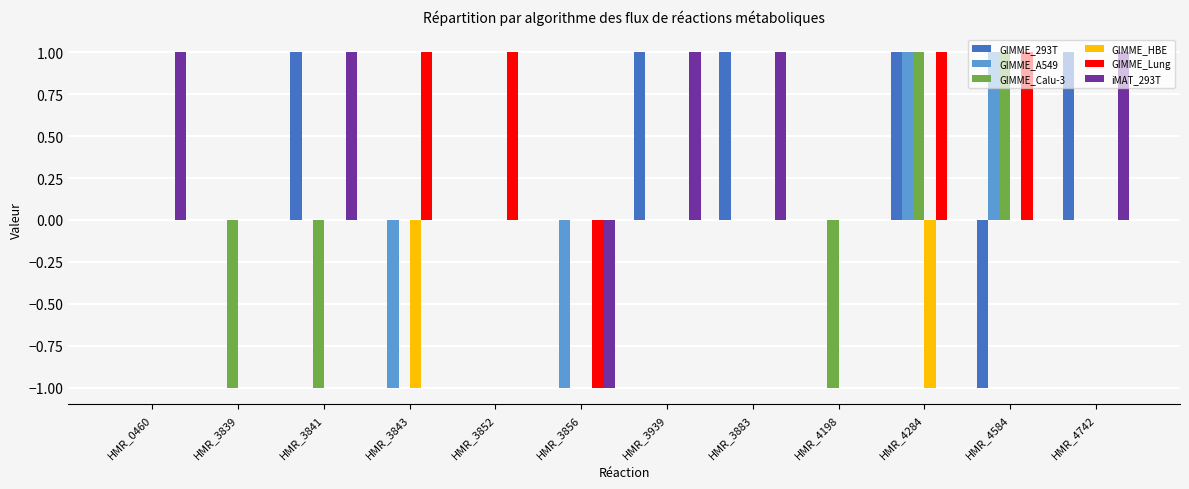

Reading right to left, extract all data points from this chart.

GIMME_293T: 1	-1	1	0	1	1	0	0	0	1	0	0
GIMME_A549: 0	1	1	0	0	0	-1	0	-1	0	0	0
GIMME_Calu-3: 0	1	1	-1	0	0	0	0	0	-1	-1	0
GIMME_HBE: 0	0	-1	0	0	0	0	0	-1	0	0	0
GIMME_Lung: 0	1	1	0	0	0	-1	1	1	0	0	0
iMAT_293T: 1	0	0	0	1	1	-1	0	0	1	0	1